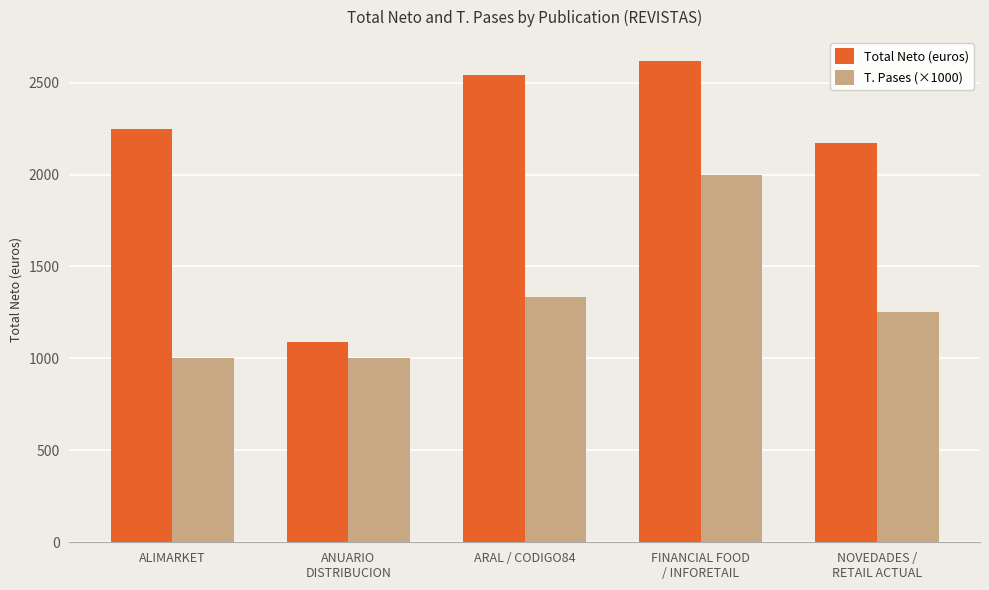

The value of T. Pases (×1000) at ALIMARKET is 1000.0. True or false?

True